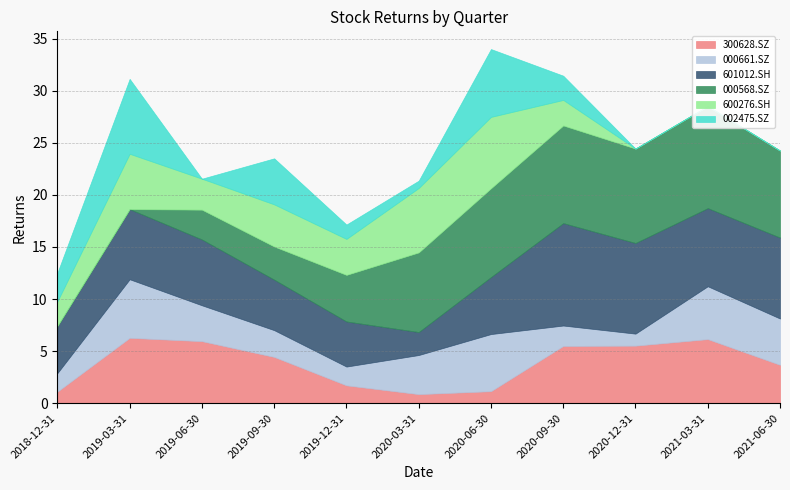

What is the lowest value of the 300628.SZ series?

0.9